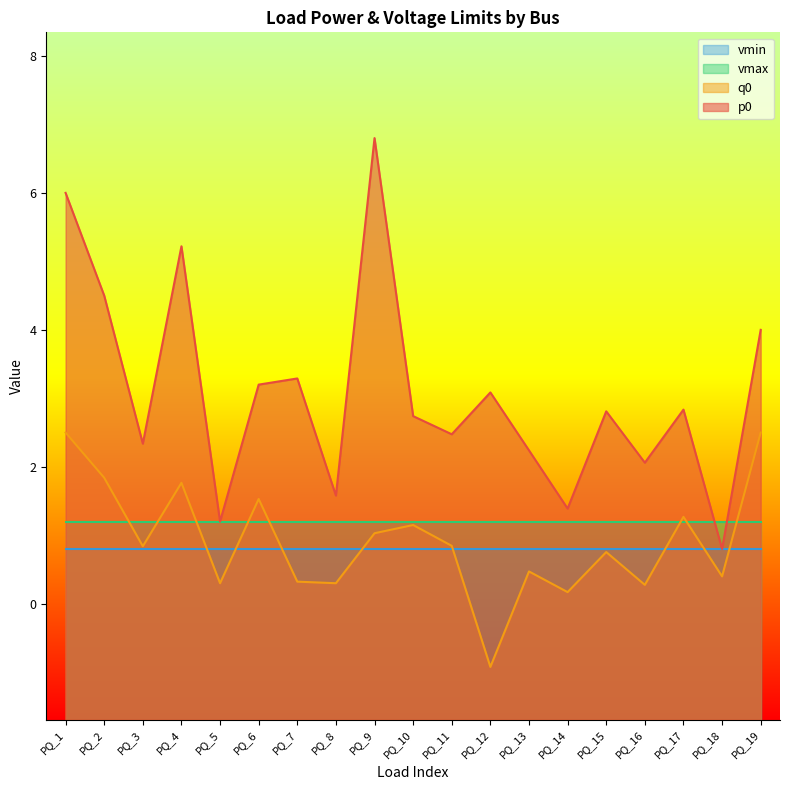

Where is the first local minimum for q0?

PQ_3